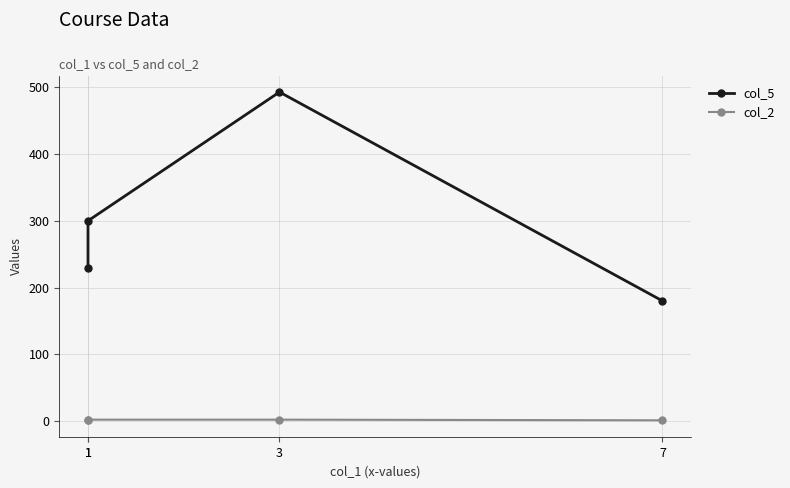

What is the value of the col_2 point at the 2nd from the left?

2